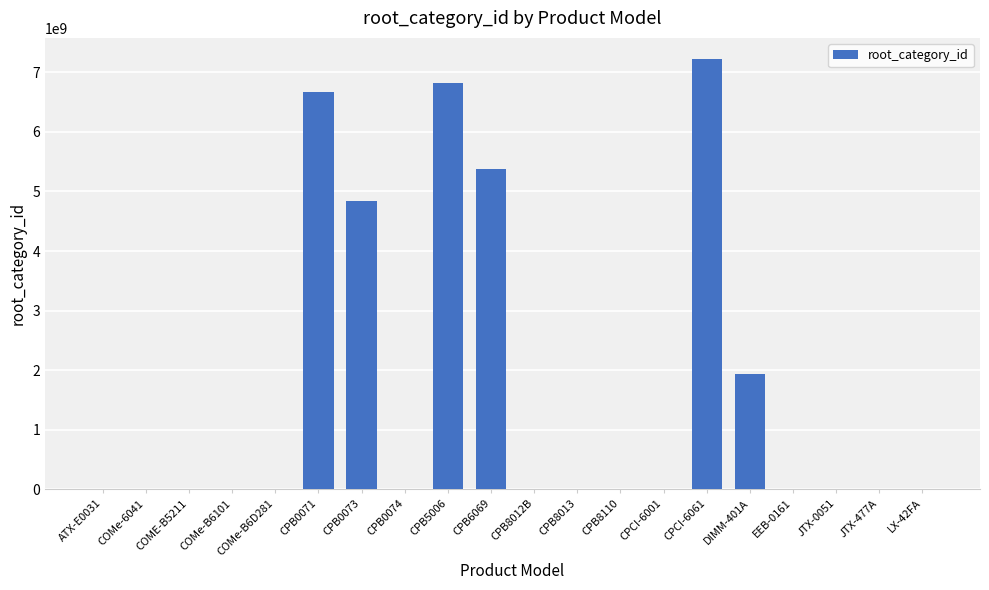

What is the sum of all values?

32863767695